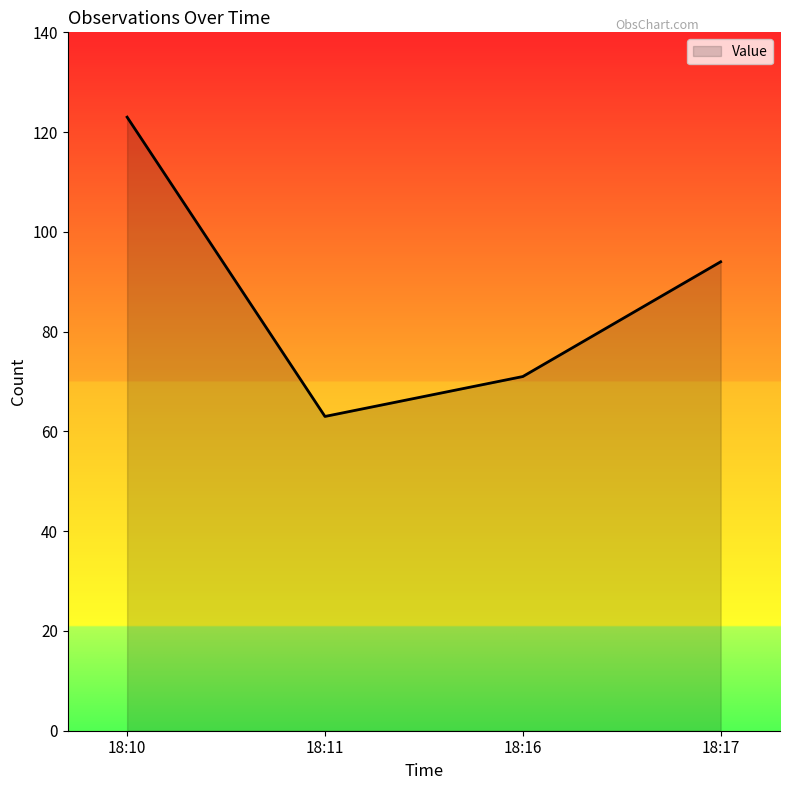

Does the chart display data point markers on the line(s)?

No